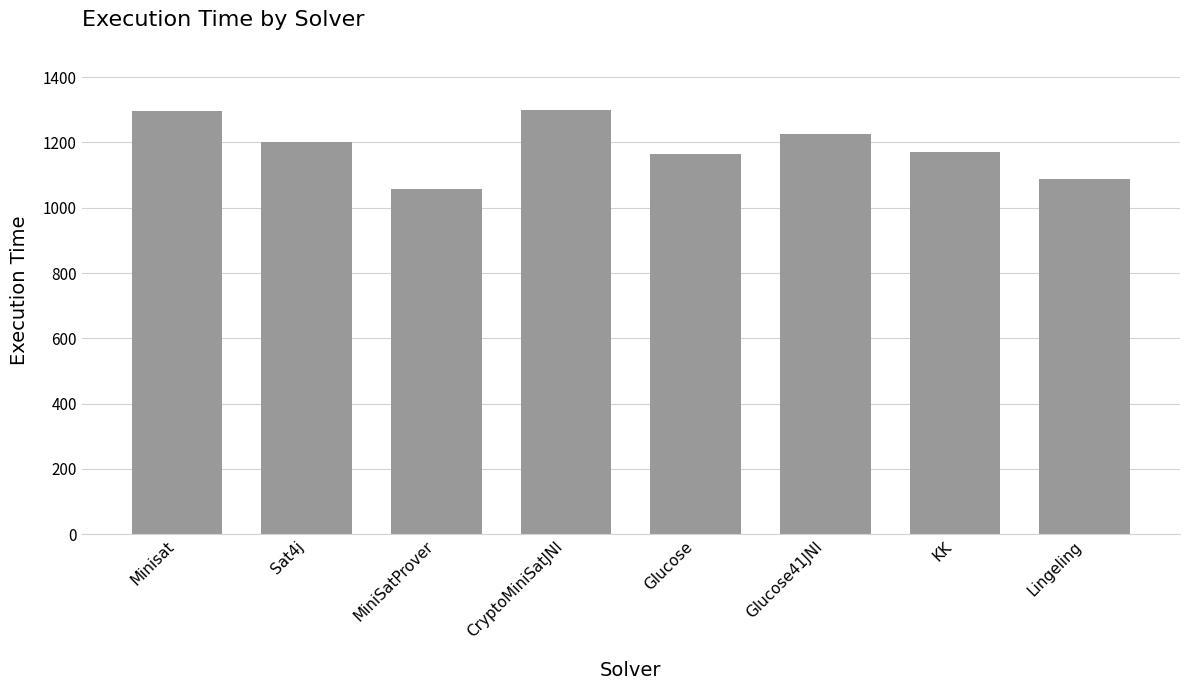

What is the sum of all values?

9499